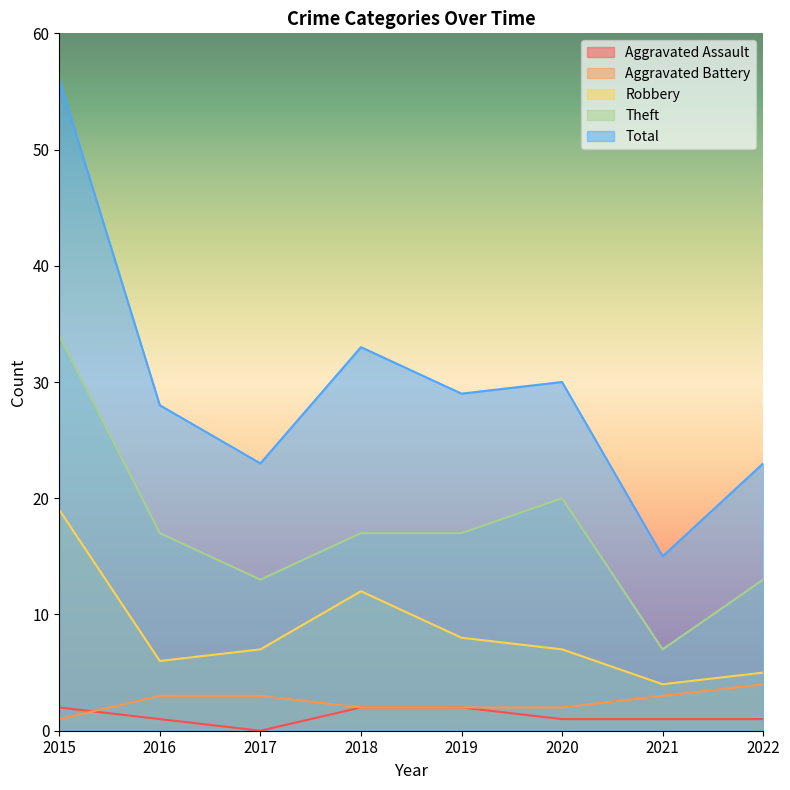

Reading left to right, what are all the values shown in this chart?

Aggravated Assault: 2015=2	2016=1	2017=0	2018=2	2019=2	2020=1	2021=1	2022=1
Aggravated Battery: 2015=1	2016=3	2017=3	2018=2	2019=2	2020=2	2021=3	2022=4
Robbery: 2015=19	2016=6	2017=7	2018=12	2019=8	2020=7	2021=4	2022=5
Theft: 2015=34	2016=17	2017=13	2018=17	2019=17	2020=20	2021=7	2022=13
Total: 2015=56	2016=28	2017=23	2018=33	2019=29	2020=30	2021=15	2022=23